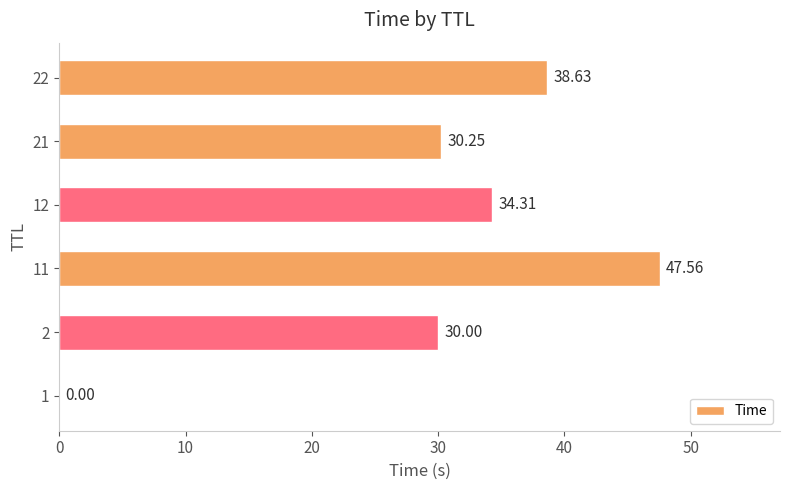

What is the change in value from 11 to 22?

-8.9